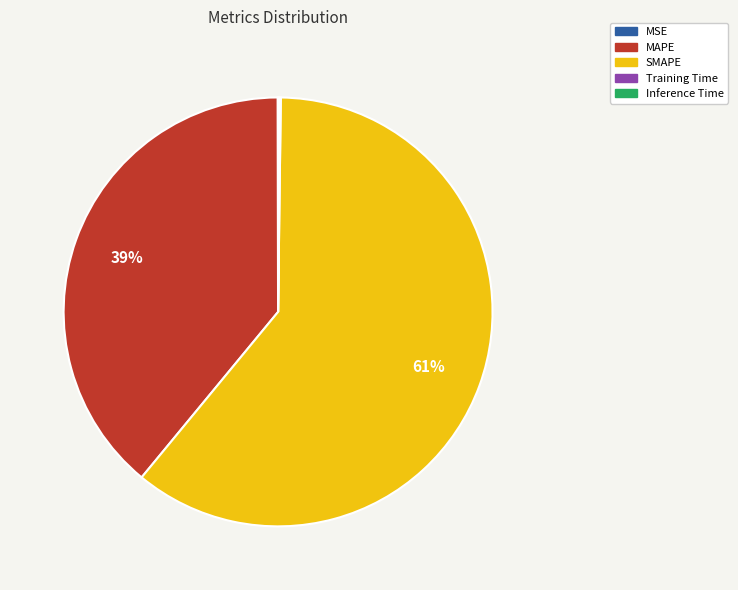

The MAPE slice represents 47% of the pie. True or false?

False